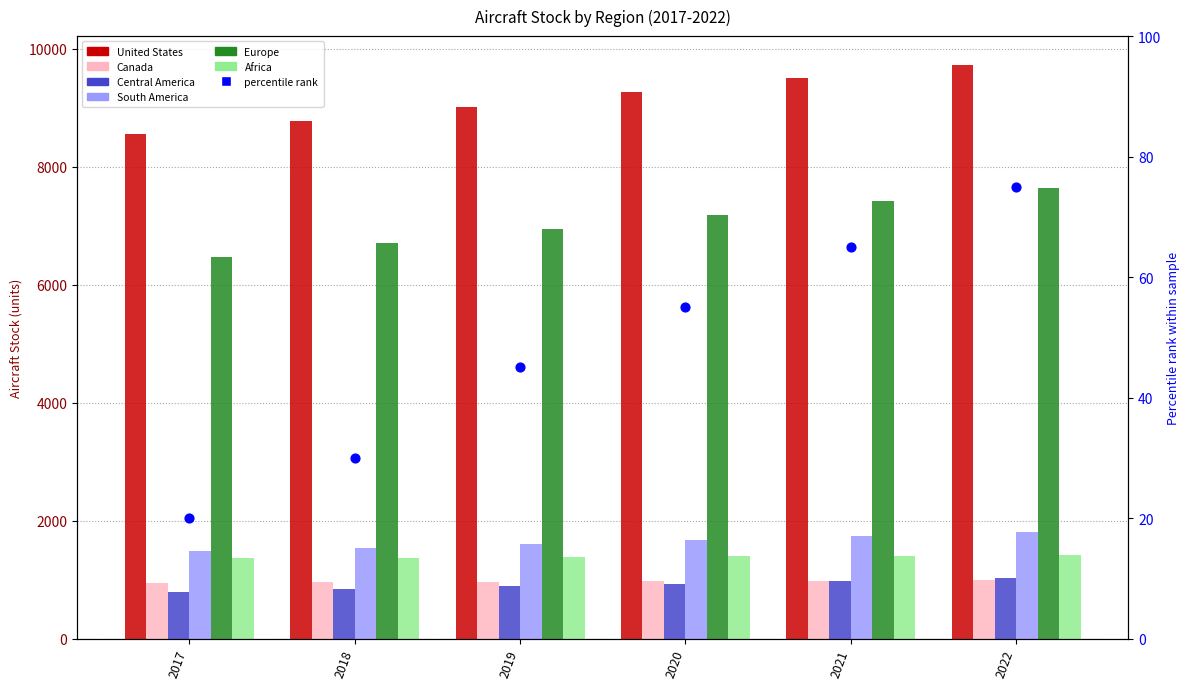

What is the total value across all series at 2021?

22014.4